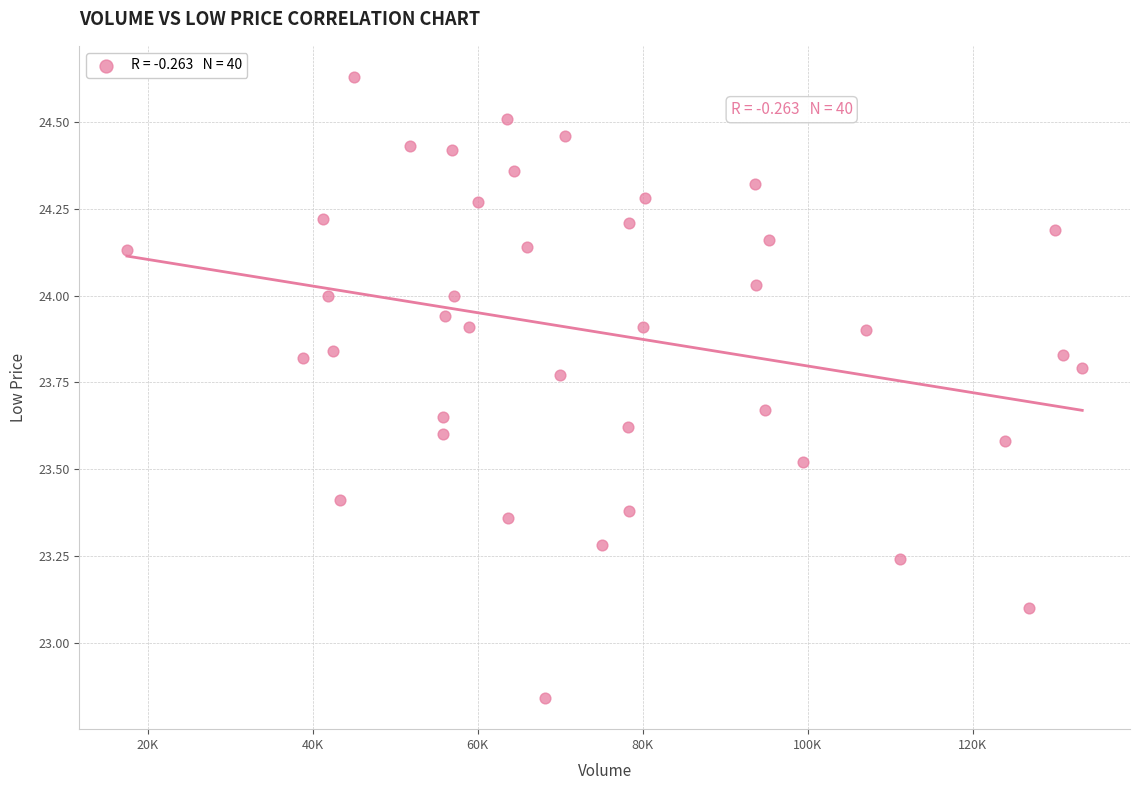

What Y value in the scatter plot is closest to 23?

23.1